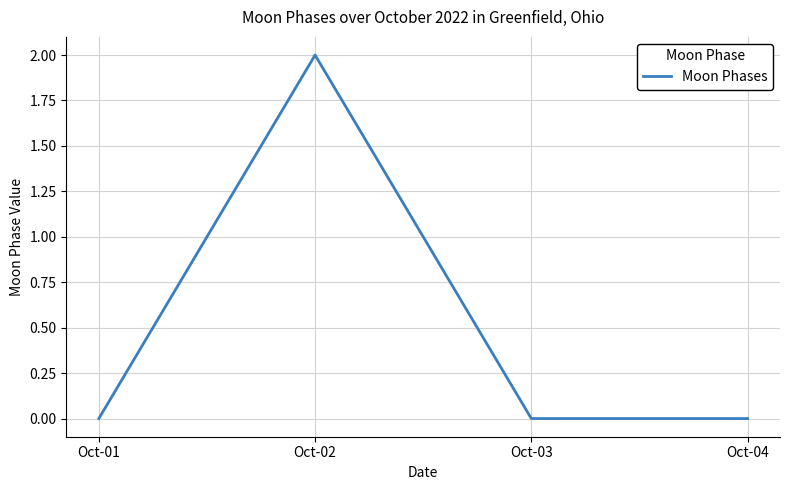

How many lines are shown in the chart?

1